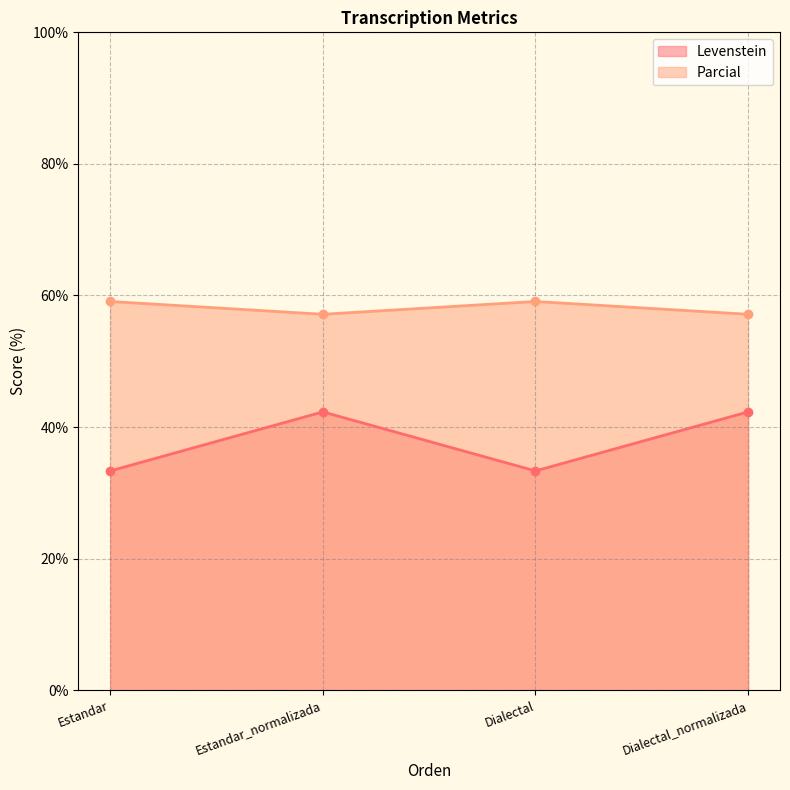

True or false: Parcial has more than 2 interior local peaks.

False